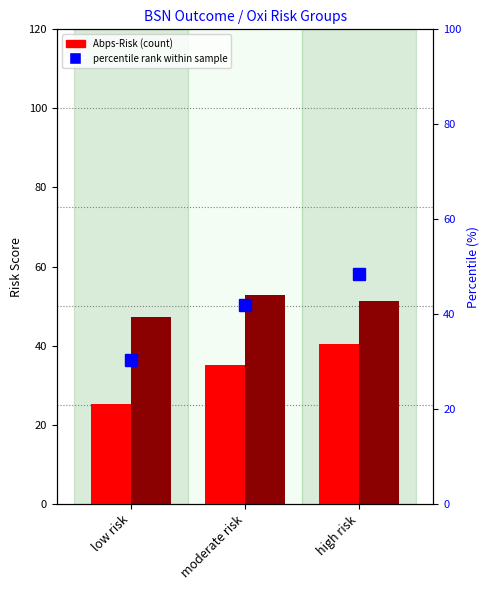

Which series has the largest total across all categories?

Ecg-Risk (count)